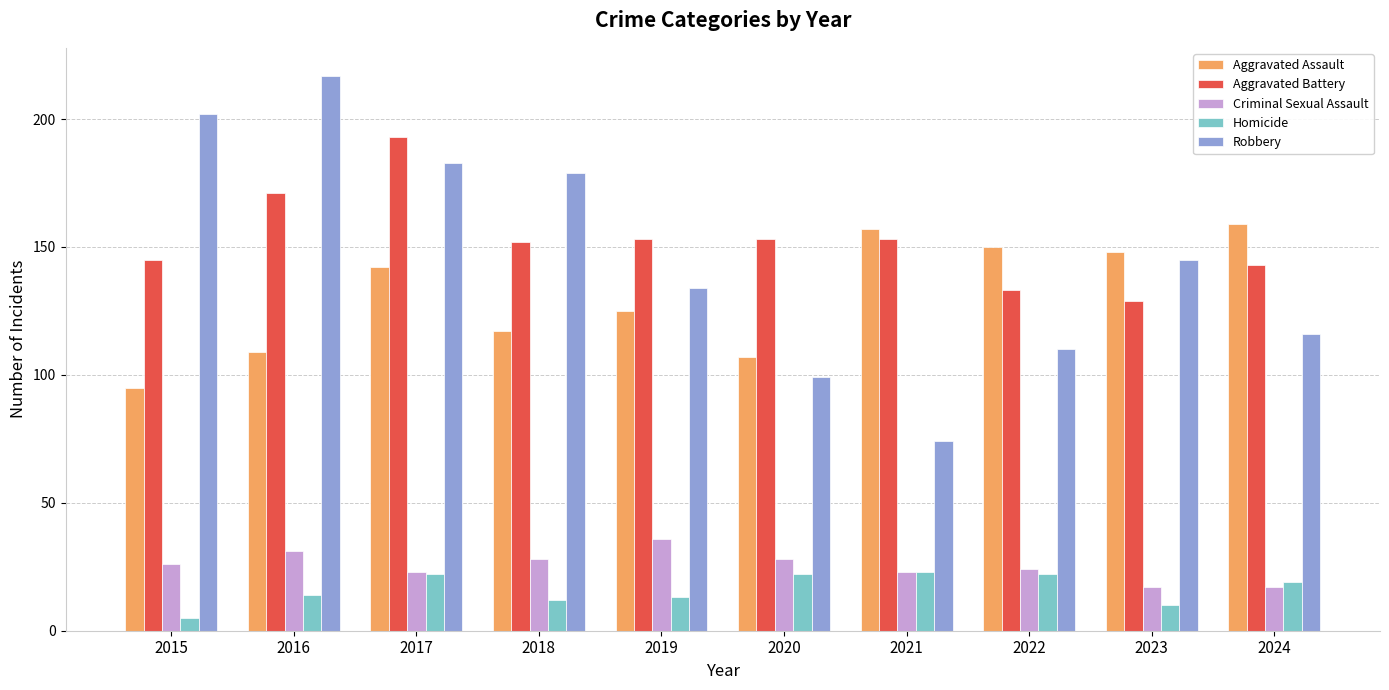

At which label does Criminal Sexual Assault reach its peak?

2019